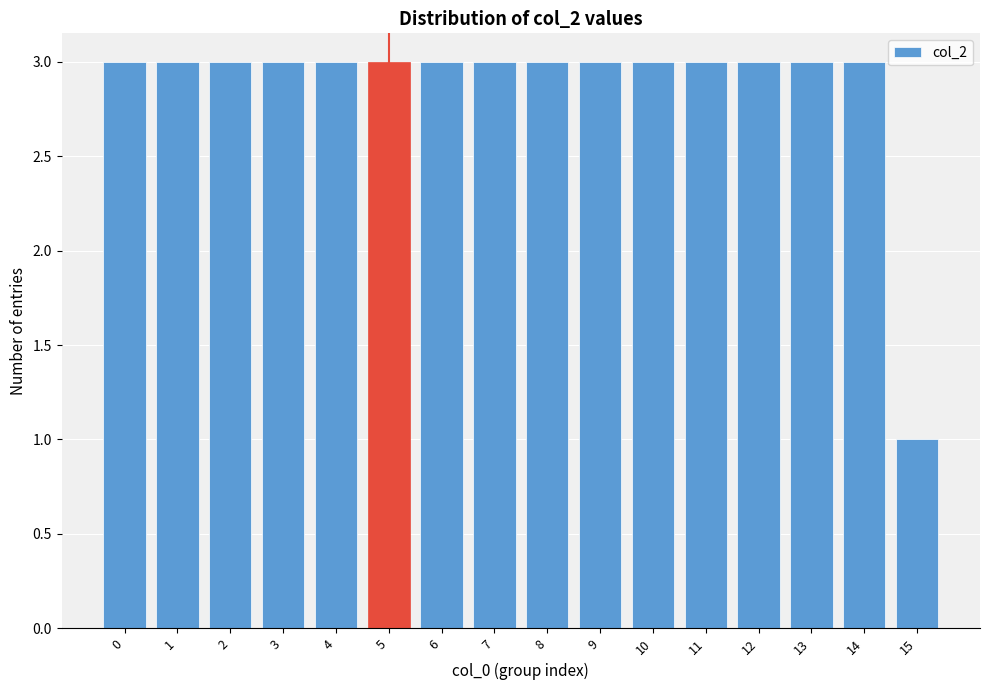

Reading left to right, list all the values displayed in this chart.

0=3	1=3	2=3	3=3	4=3	5=3	6=3	7=3	8=3	9=3	10=3	11=3	12=3	13=3	14=3	15=1